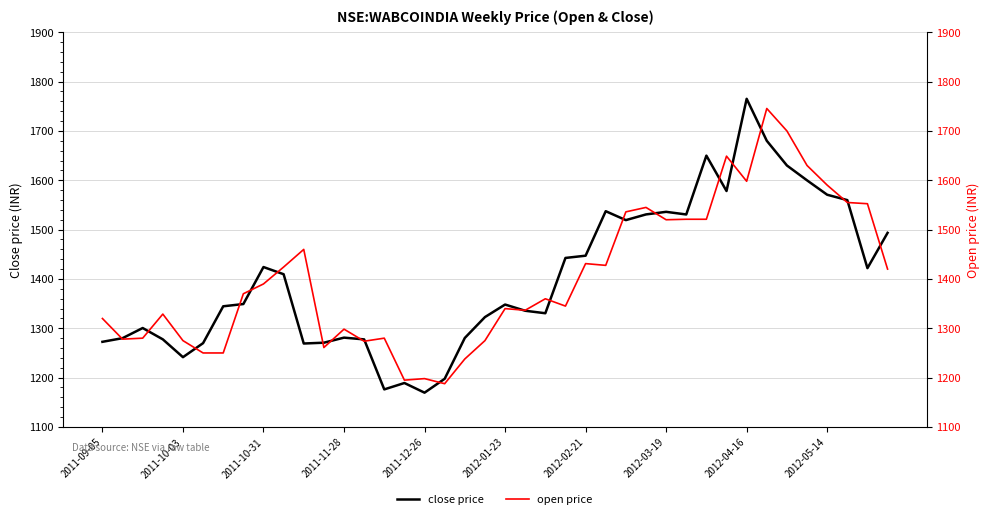

What is the total value across all series at 10?

2729.1